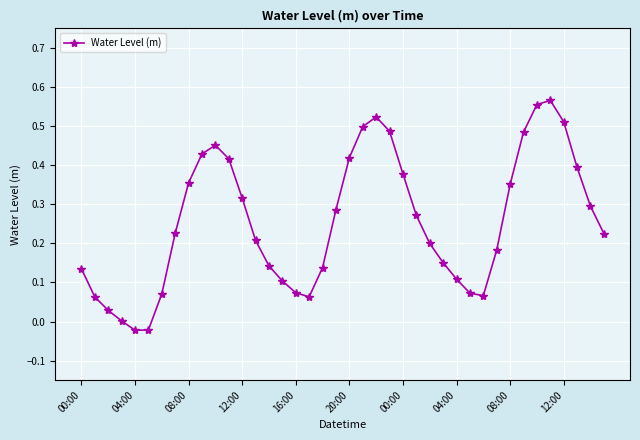

How many points are higher than both their immediate neighbors (excluding endpoints)?

3